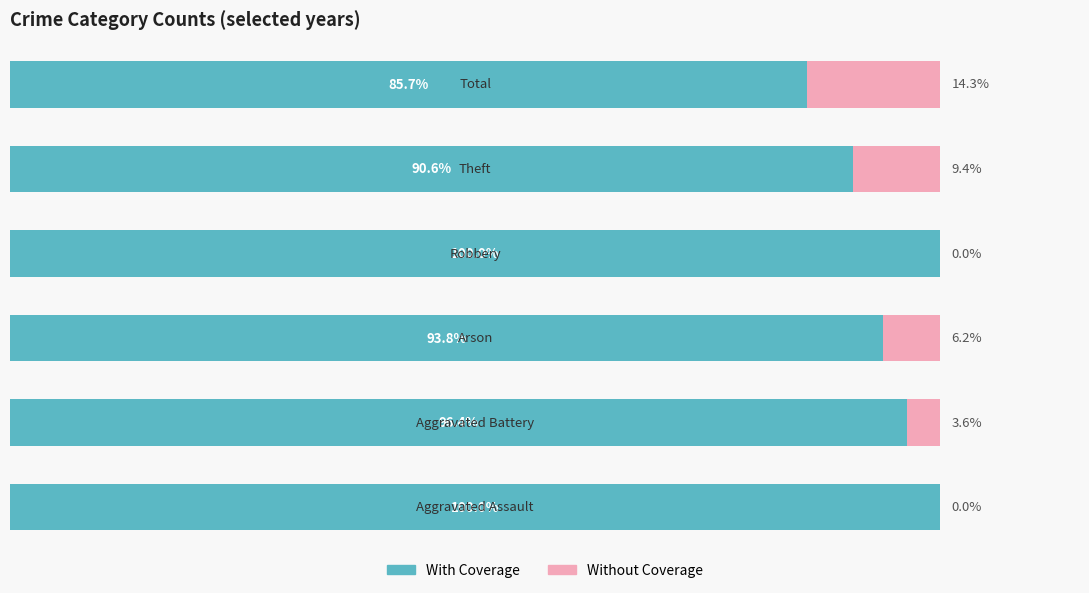

List the series in order of their overall mean, lowest first.

Without Coverage, With Coverage